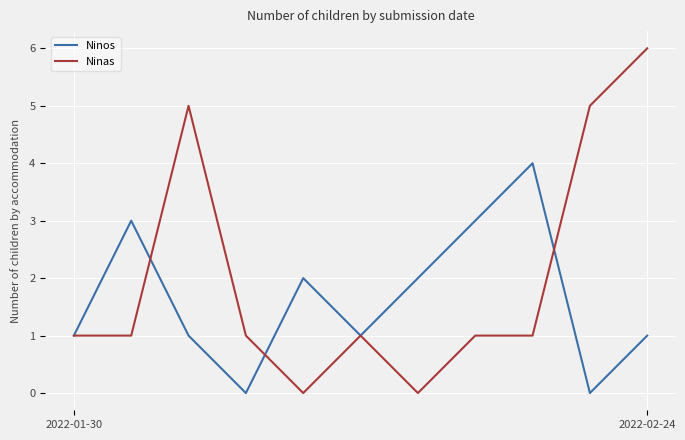

Which series has the largest total across all categories?

Ninas